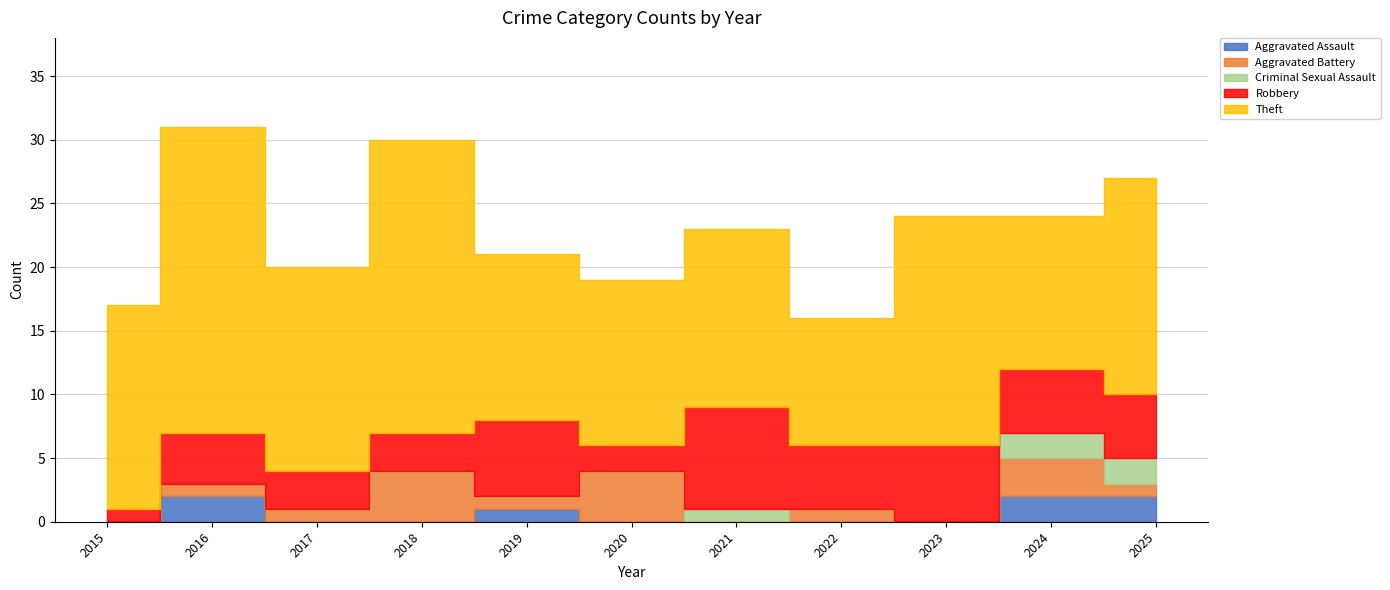

Which category has the highest value across all series?

2016